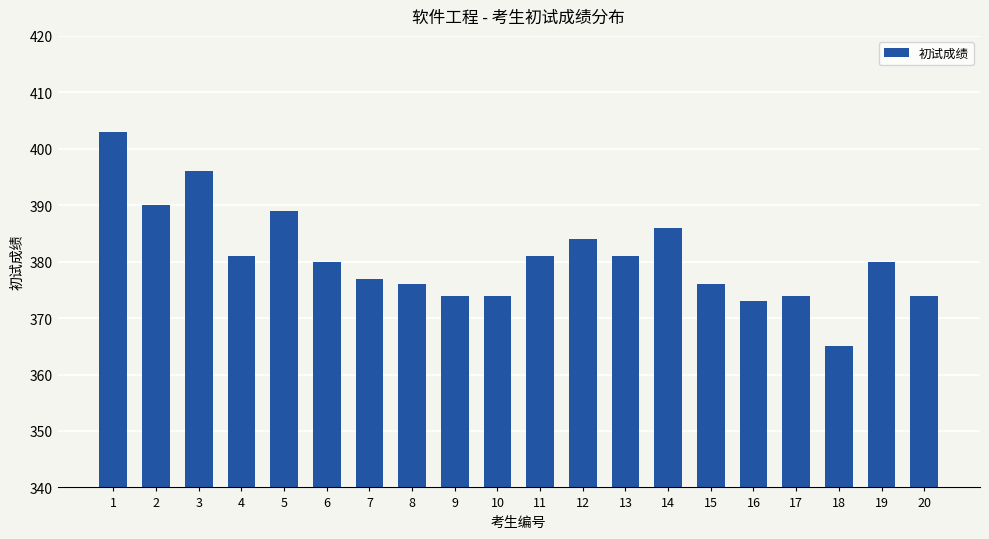

At which label is the value closest to 384?

12